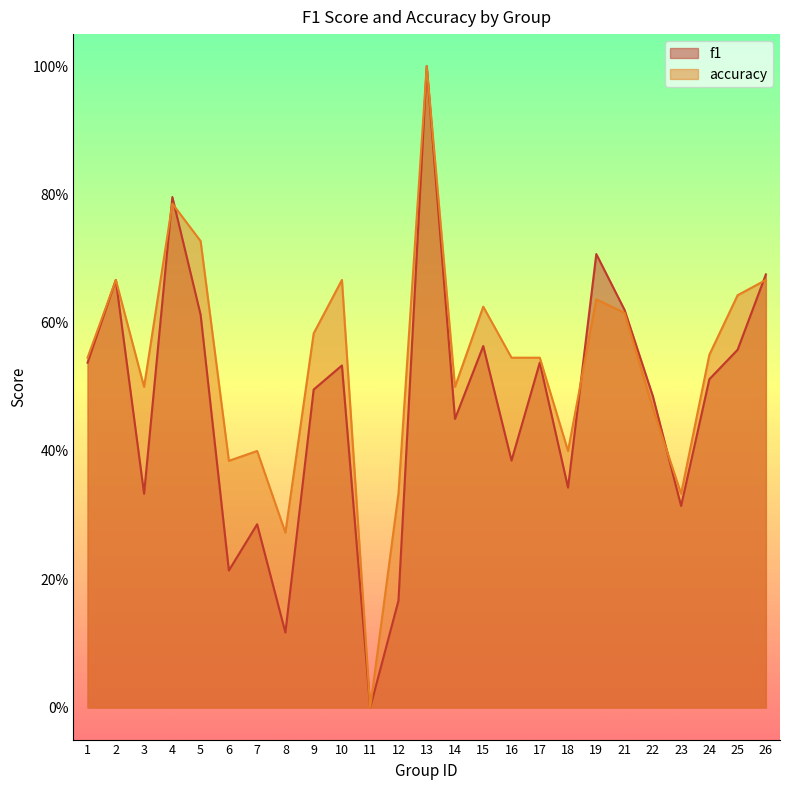

Rank the categories by accuracy value from lowest to highest.

11, 8, 12, 23, 6, 7, 18, 22, 3, 14, 1, 16, 17, 24, 9, 21, 15, 19, 25, 2, 10, 26, 5, 4, 13